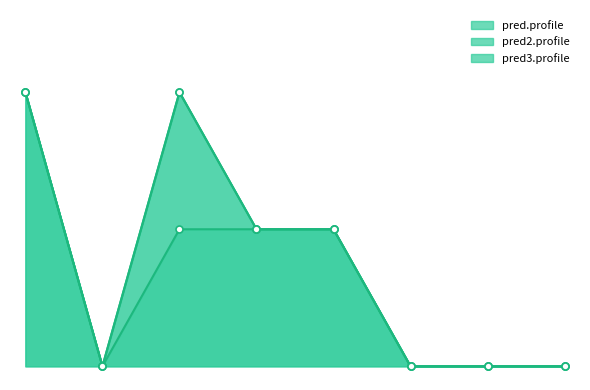

Count the number of categories in the chart.

8